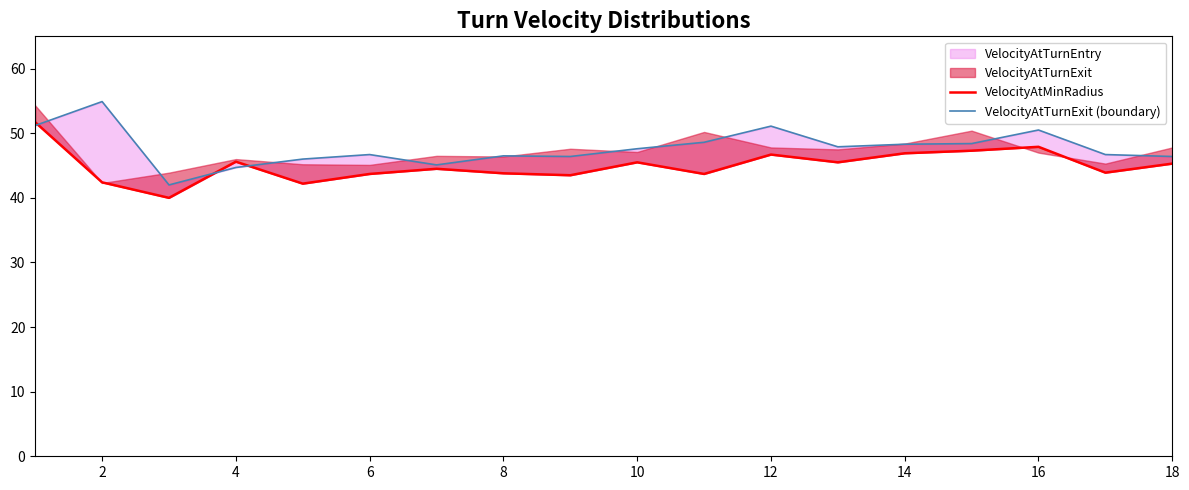

Between 14 and 15, which is larger?

15